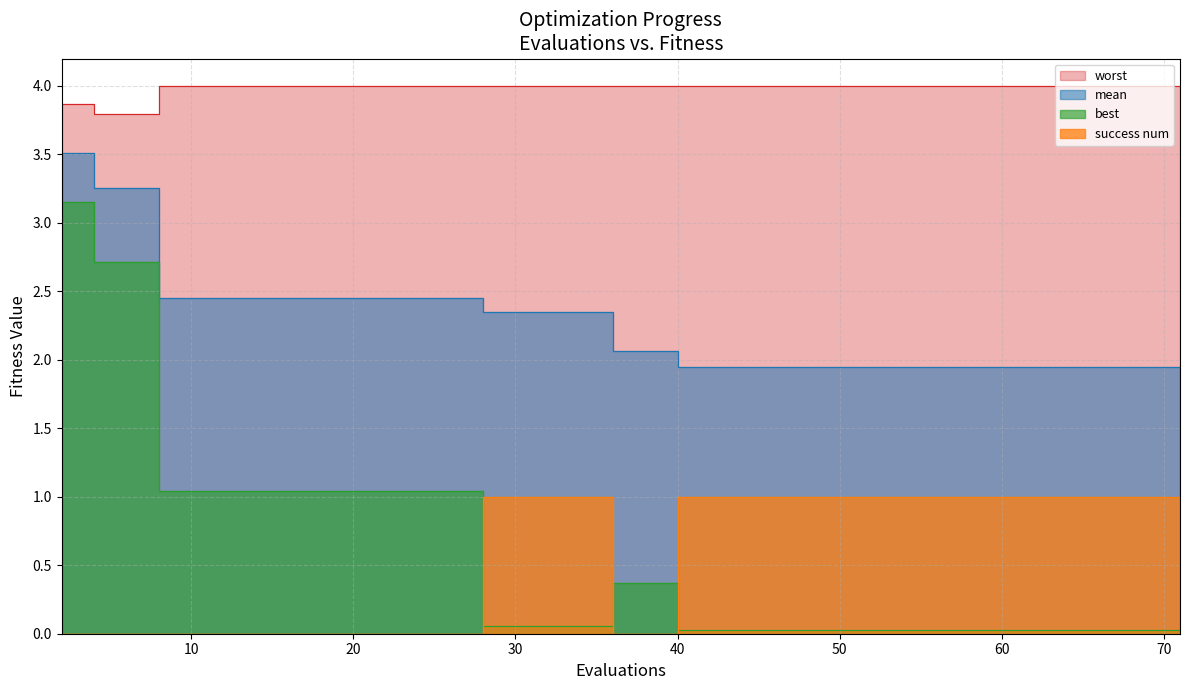

True or false: best and mean intersect in this chart.

False